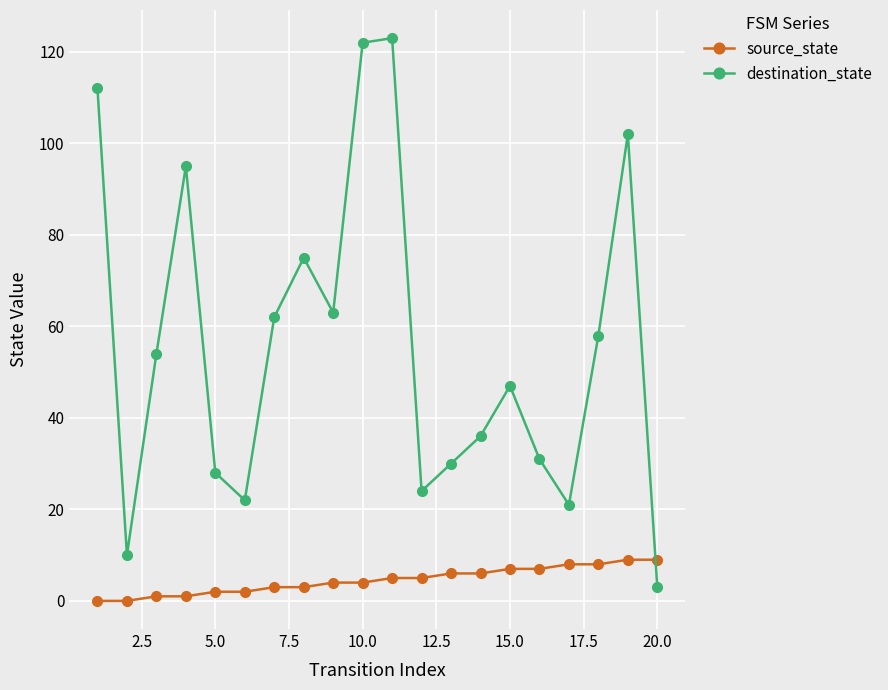

What is the value of the source_state point at the 16th from the left?

7